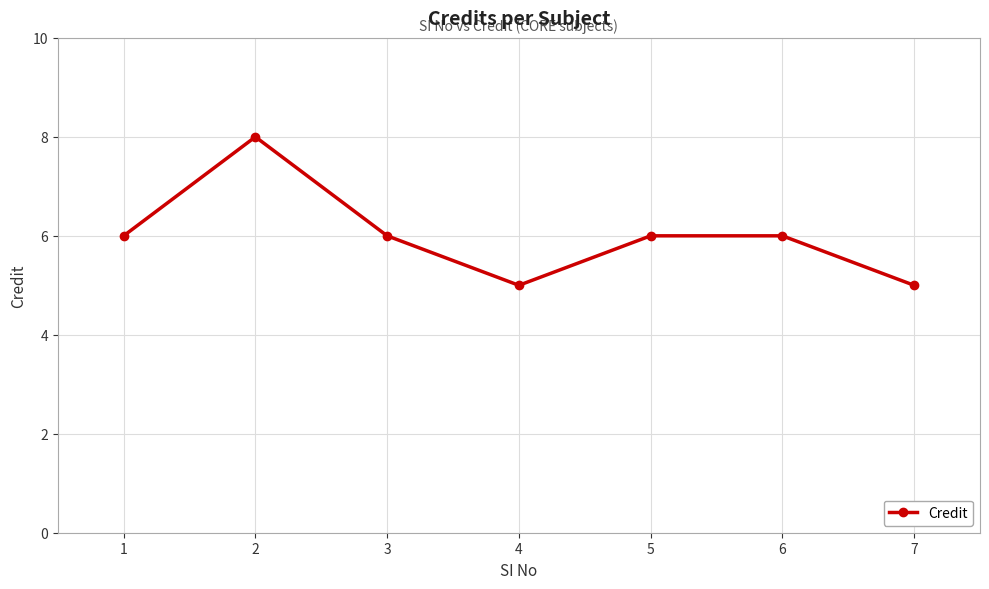

The chart shows a value of 2 at 3. True or false?

False